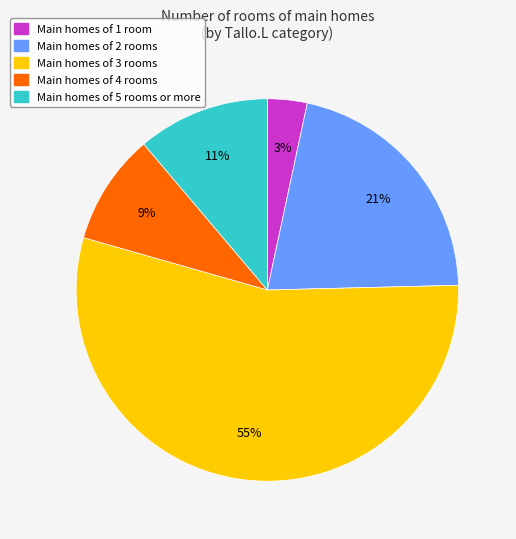

Is there any slice that represents more than half of the pie?

Yes